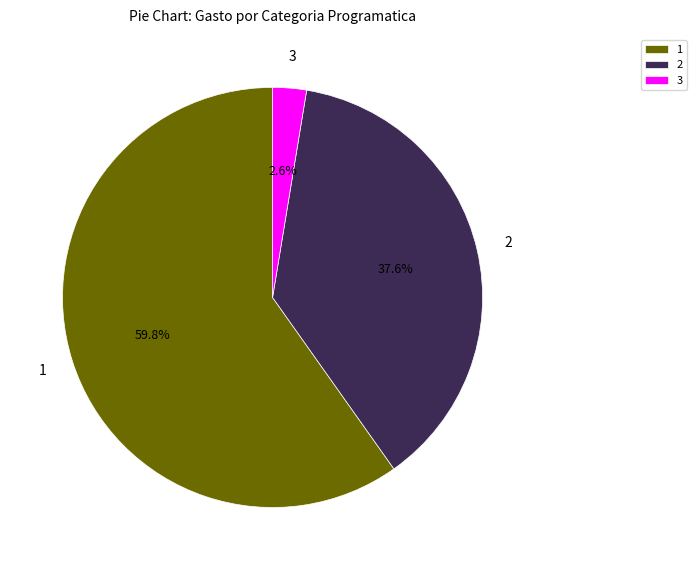

To the nearest percent, what is the average slice percentage?

33%